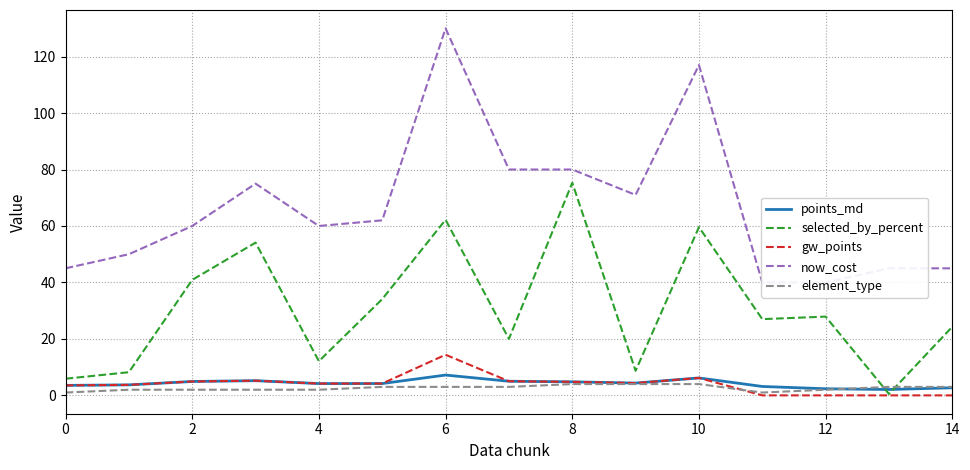

Does the chart have visible grid lines?

Yes